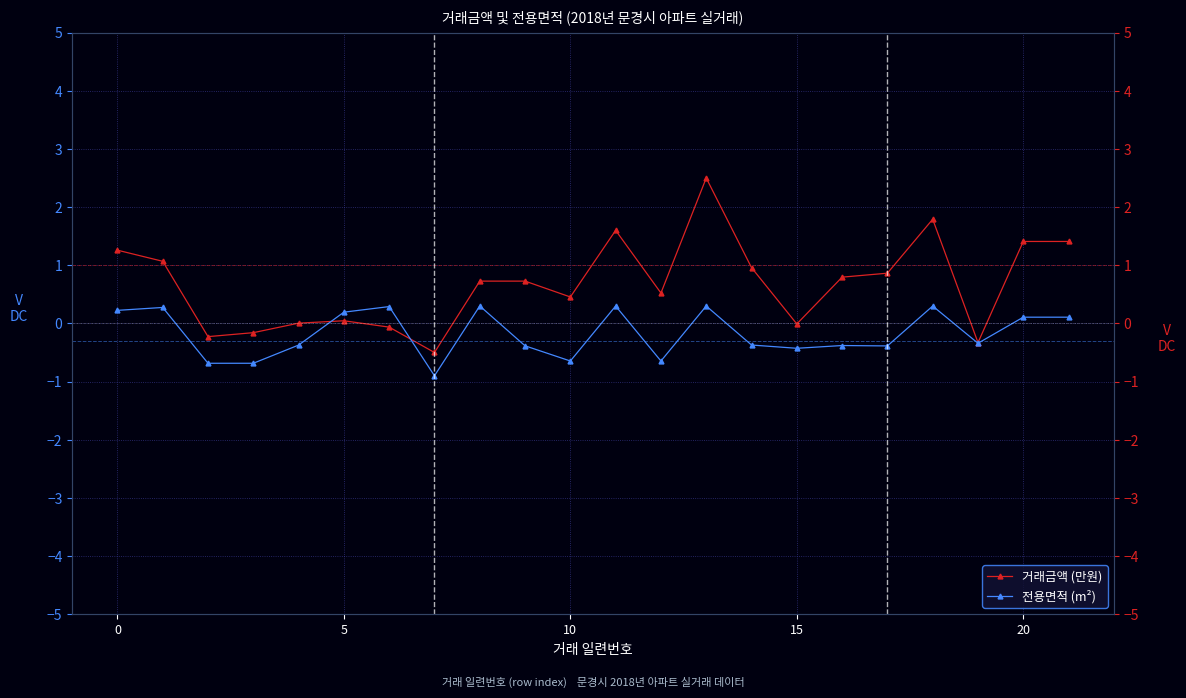

What is the sum of the 전용면적 (m²) values at 20 and 14?

-0.3